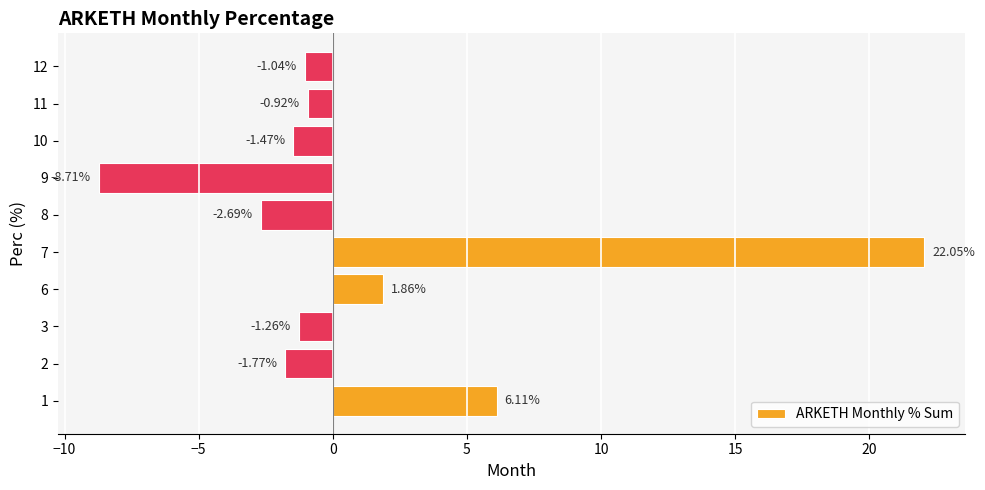

What is the smallest value displayed?

-8.7